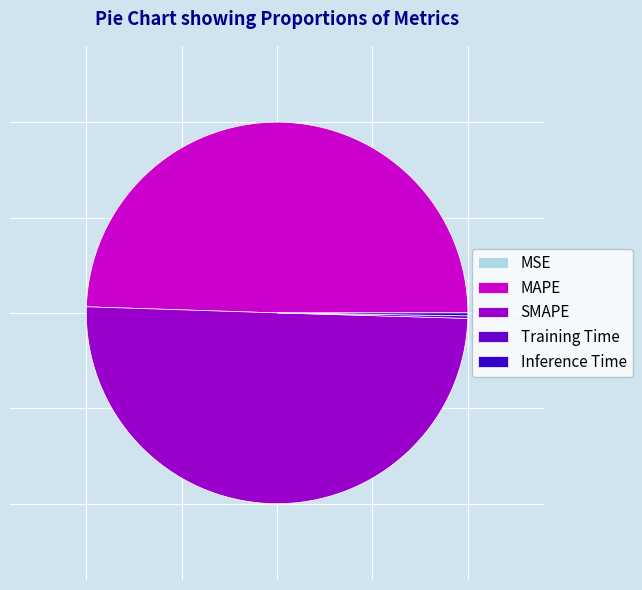

What is the majority slice?

SMAPE